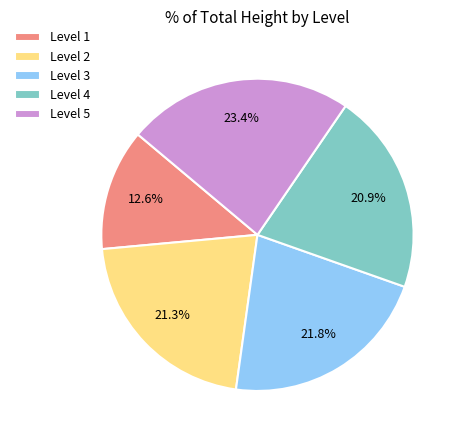

Count the number of slices in the pie.

5